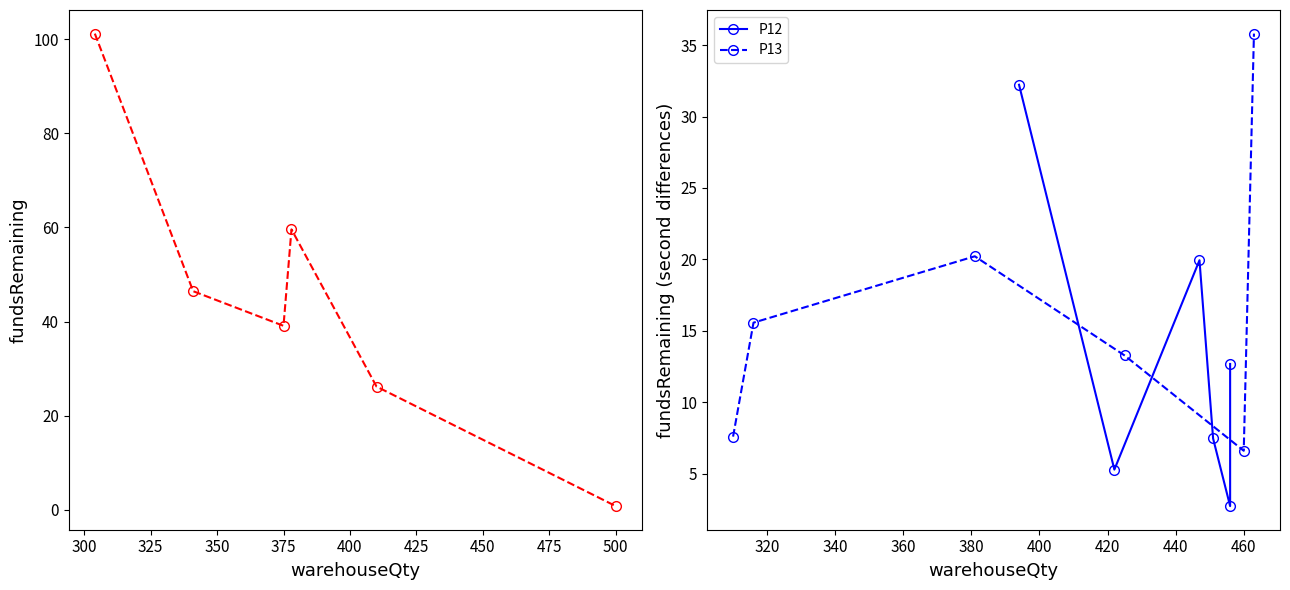

True or false: P13 has more than 2 points higher than both neighbors.

False